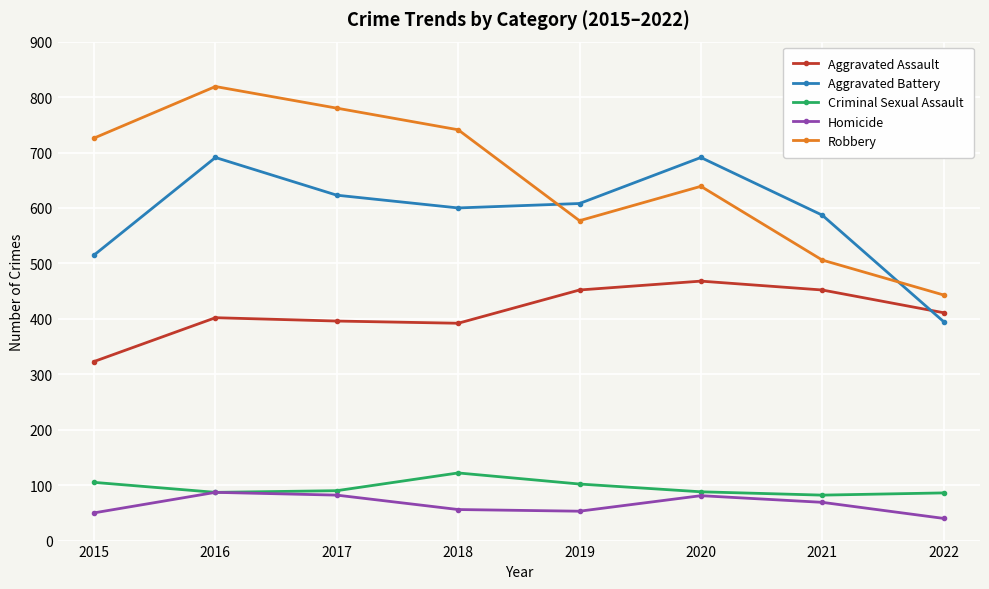

Which series has the widest spread of values?

Robbery